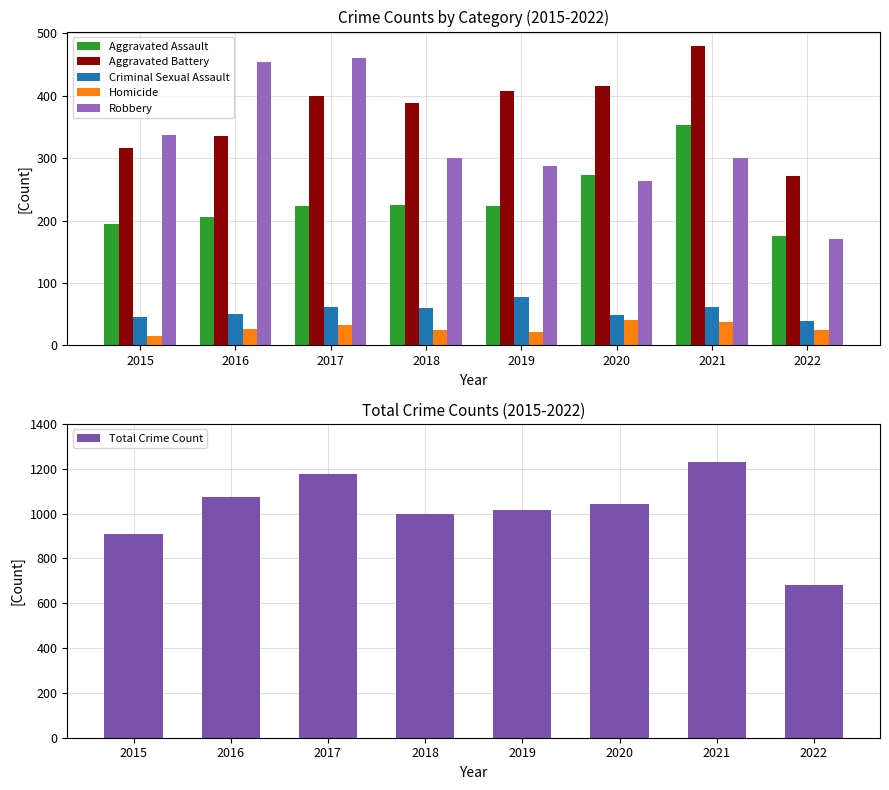

List the labels in order of Robbery value, largest first.

2017, 2016, 2015, 2018, 2021, 2019, 2020, 2022